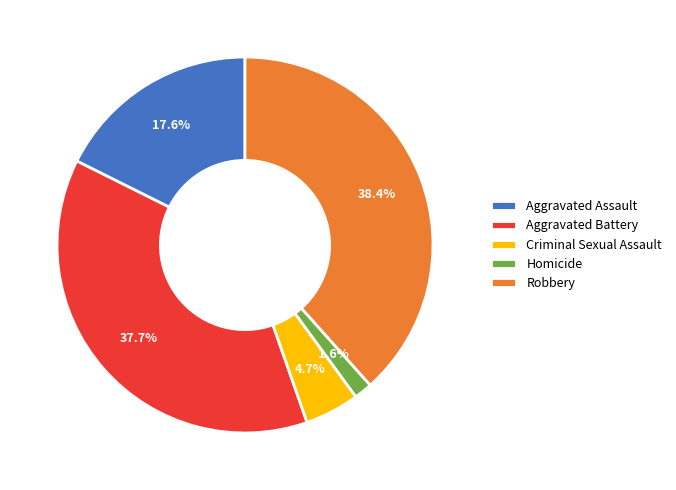

Does Aggravated Assault represent more than half of the total?

No